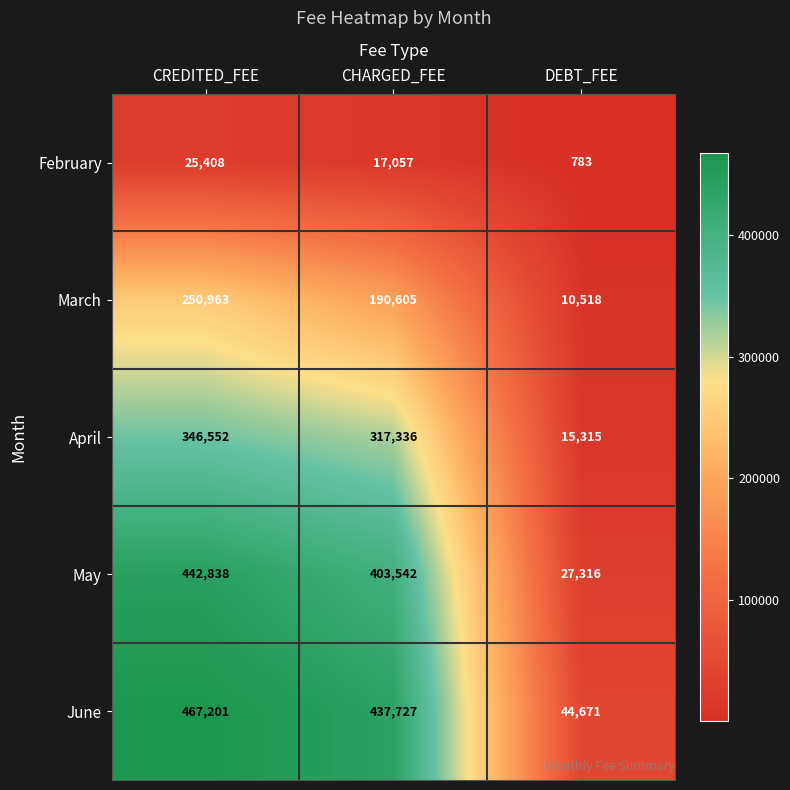

True or false: March has a value of 435908 at CREDITED_FEE.

False